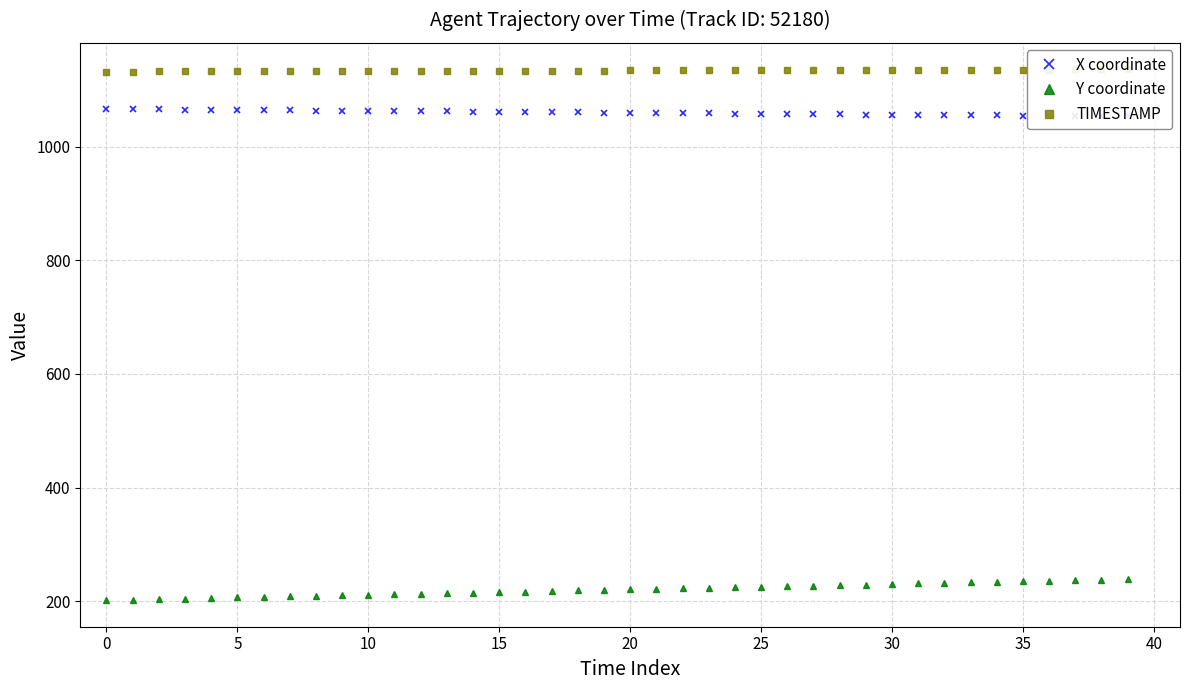

True or false: TIMESTAMP and Y coordinate cross at least once.

False